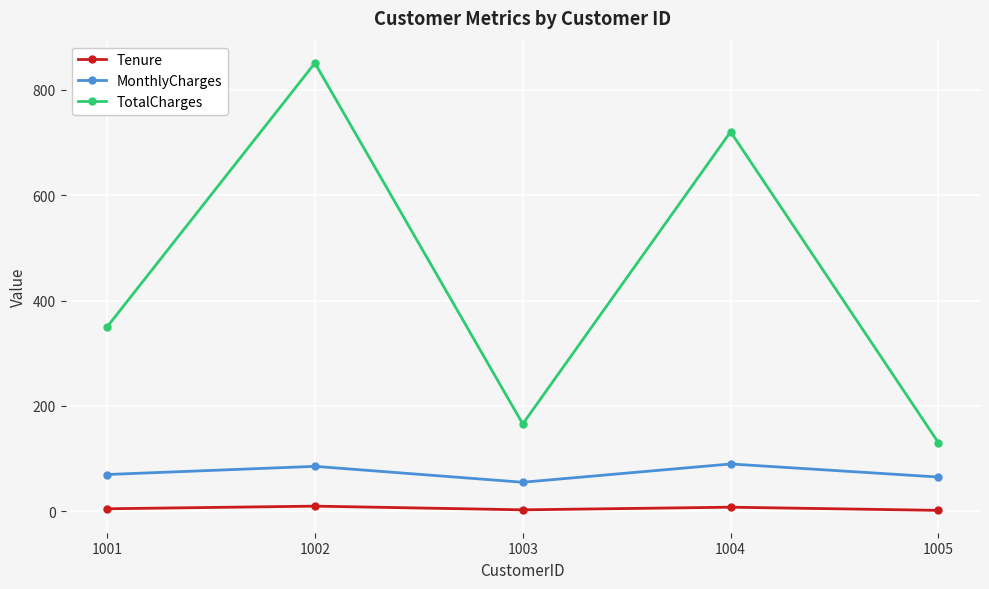

At which category is the sum across all series the highest?

1002